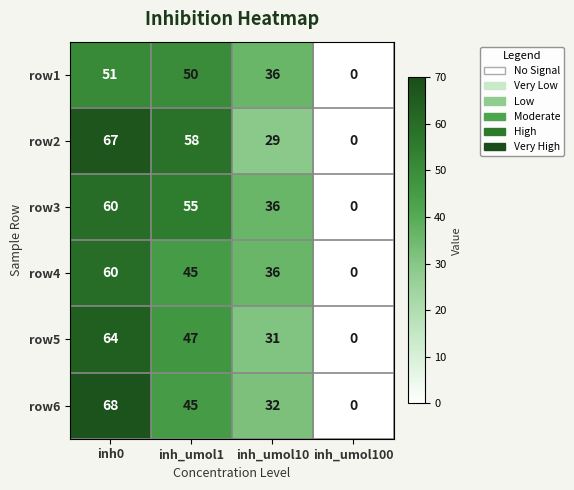

True or false: row1 has a value of 50 at inh_umol1.

True